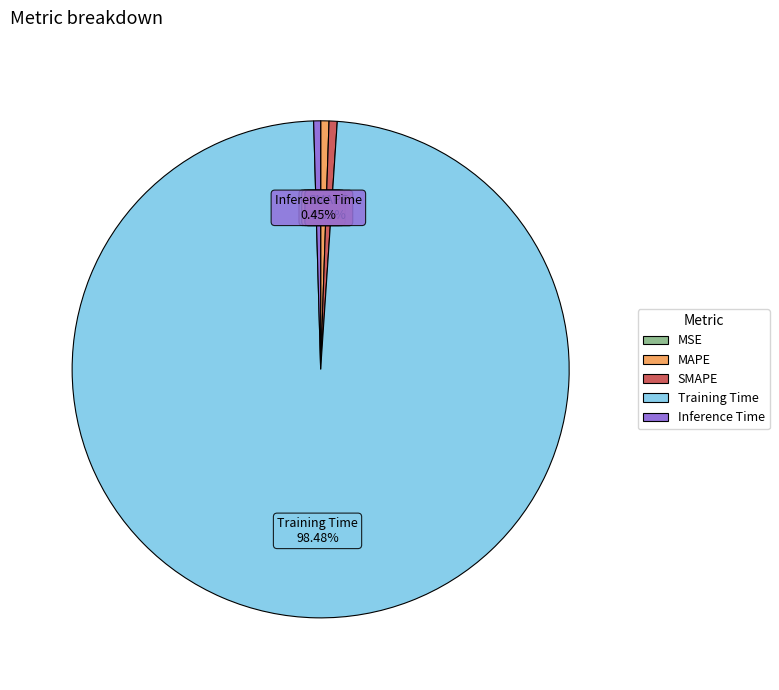

What is the majority slice?

Training Time